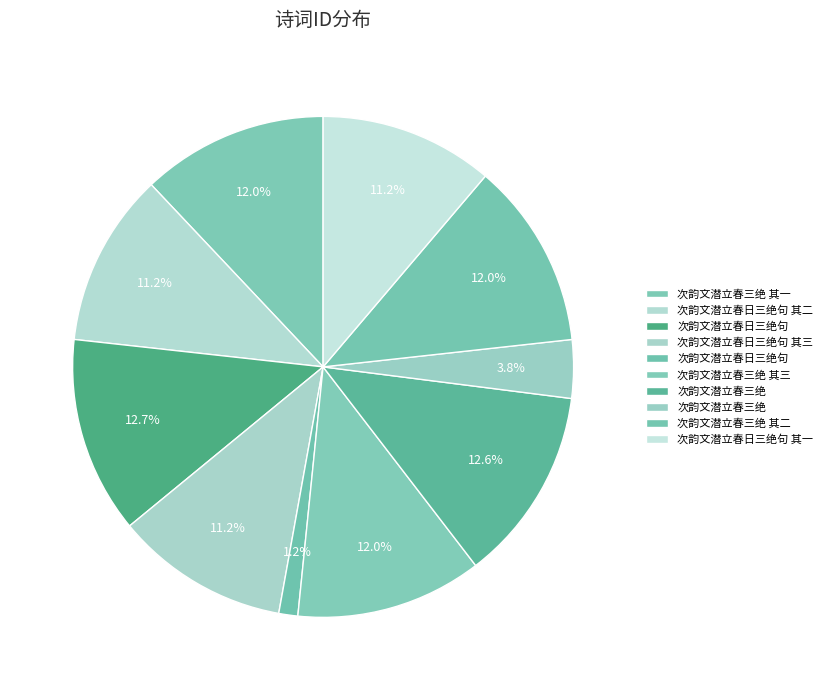

How many segments does this pie chart have?

10